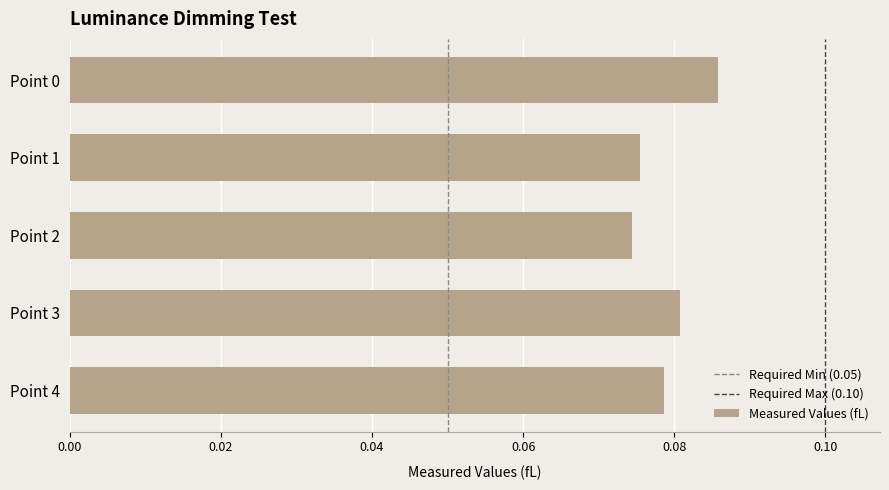

Is it true that the value at Point 4 is 0.0?

False